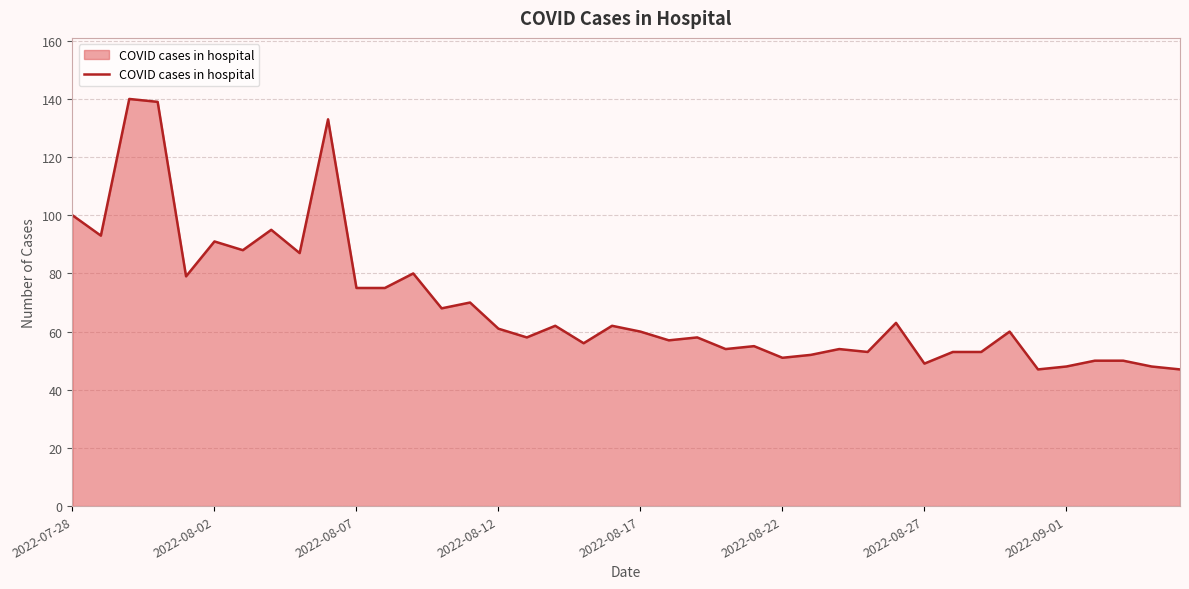

What is the maximum value shown in the chart?

140